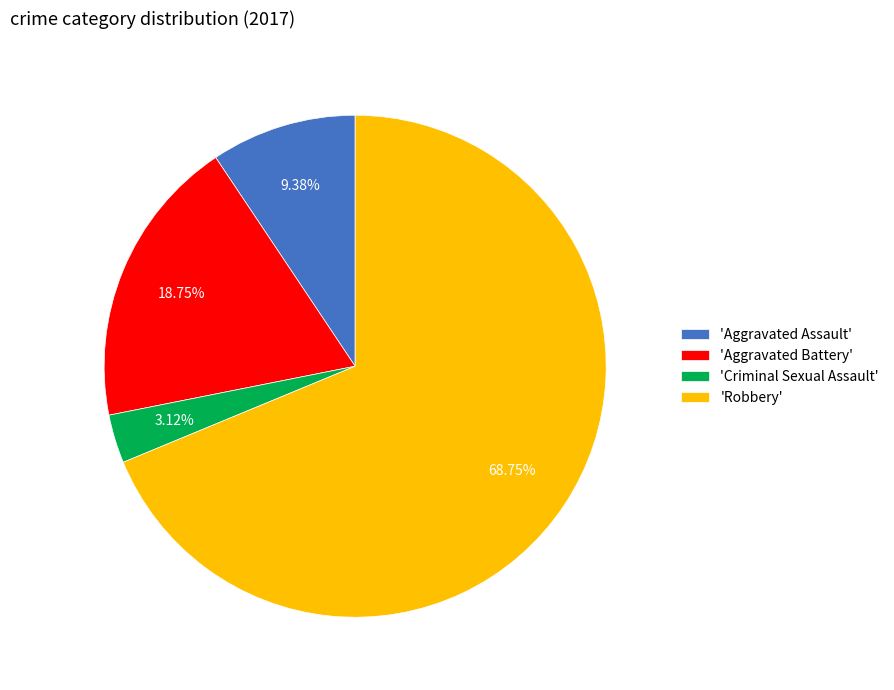

Combined, do 'Criminal Sexual Assault' and 'Aggravated Battery' account for over 50%?

No